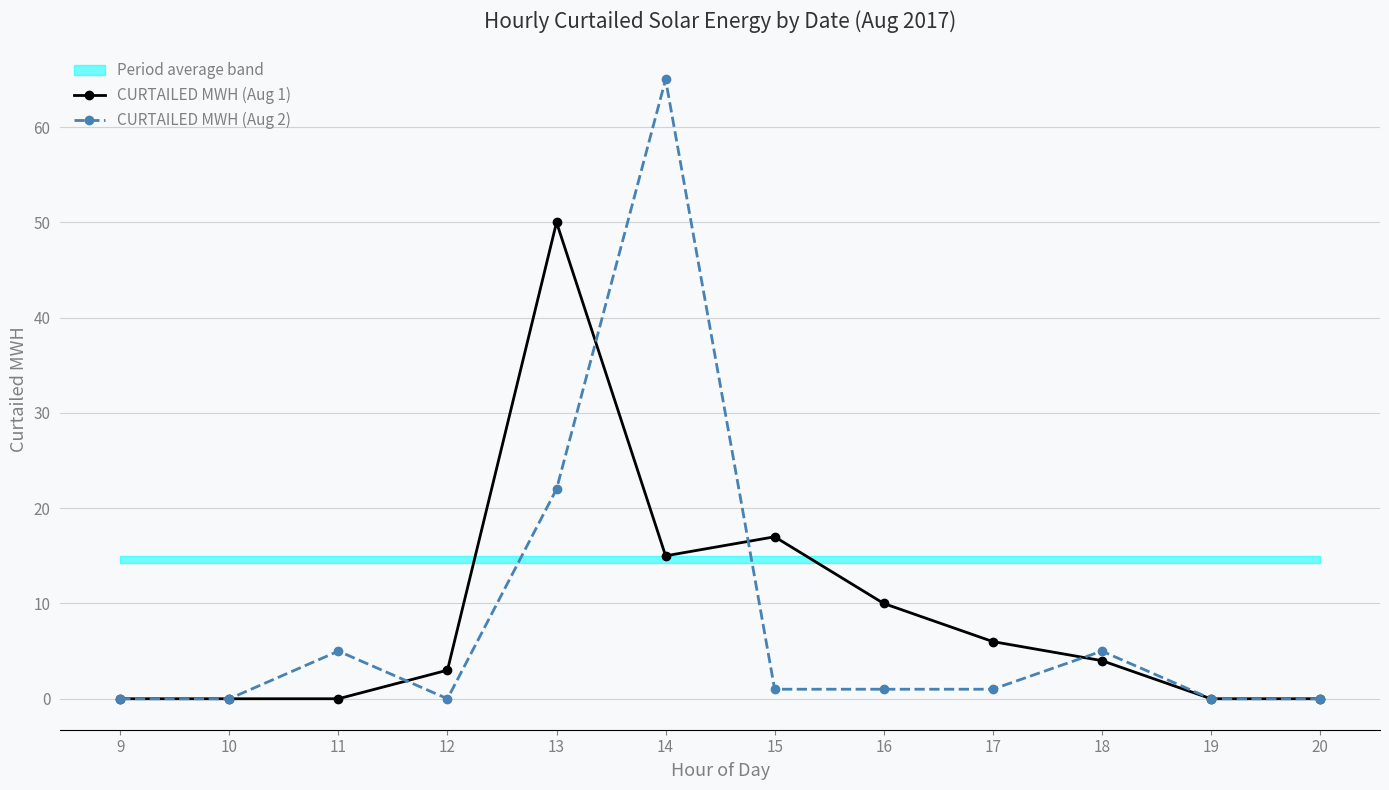

Which series changed the most between 14 and 16?

CURTAILED MWH (Aug 2)